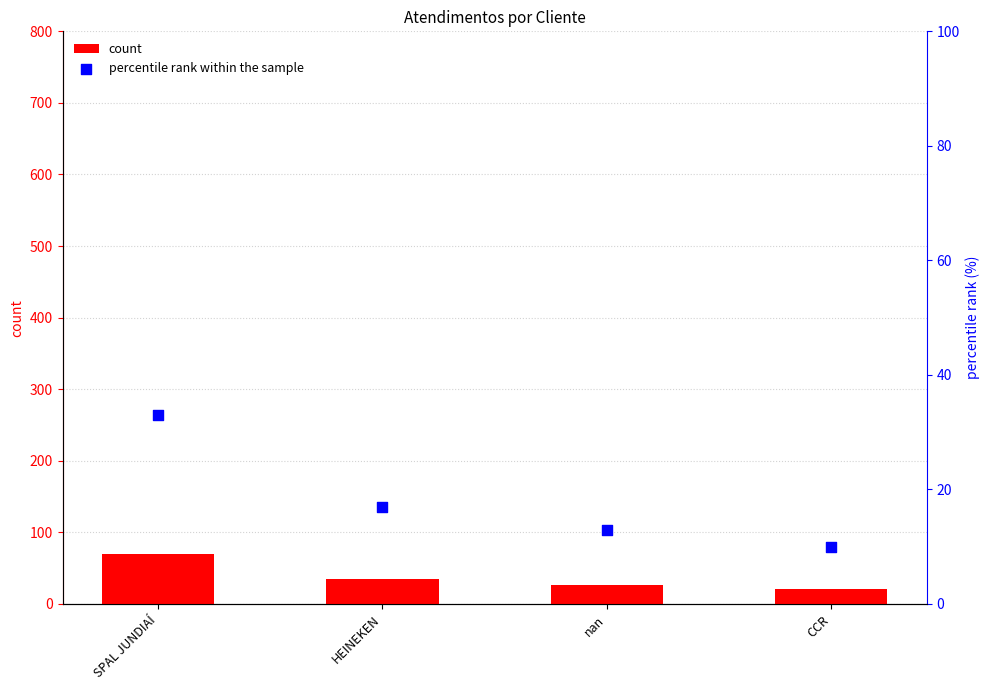

Which series has the widest spread of Y values?

count